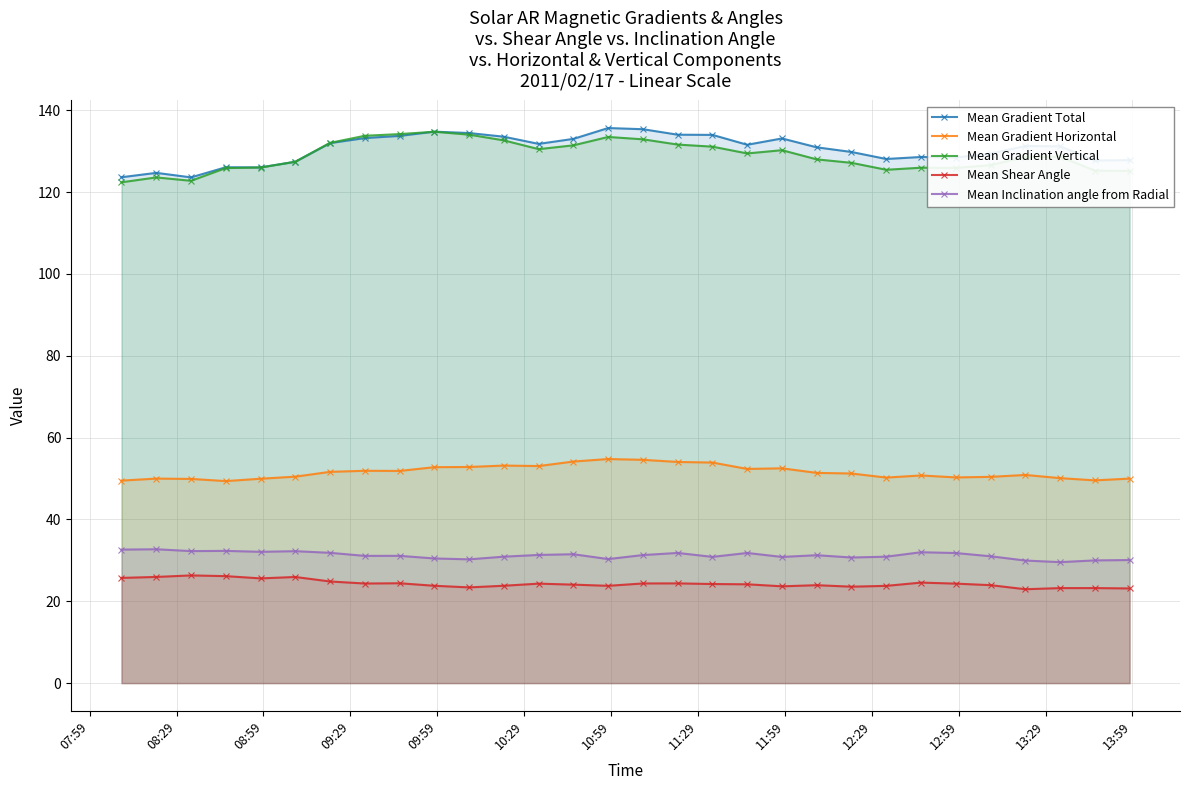

What is the average value of the Mean Gradient Horizontal series?

51.6